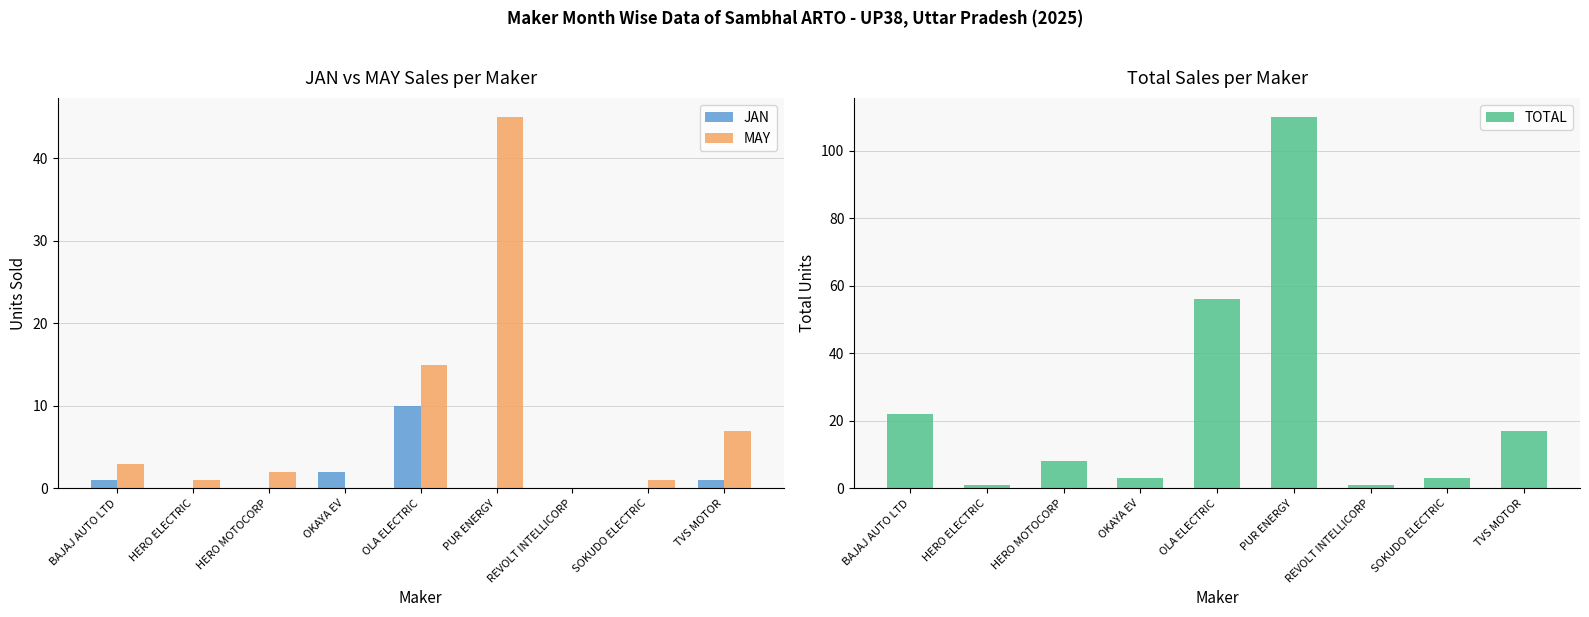

Which category has the highest value across all series?

PUR ENERGY